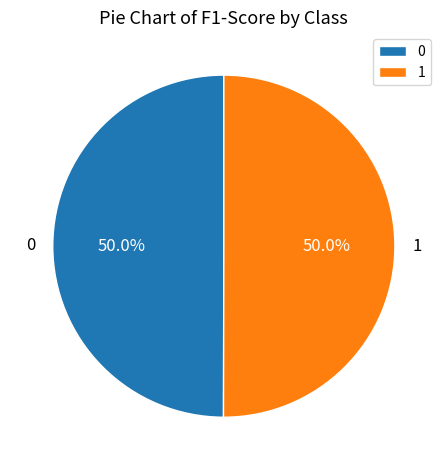

Is it true that 1 is 50% of the pie?

True